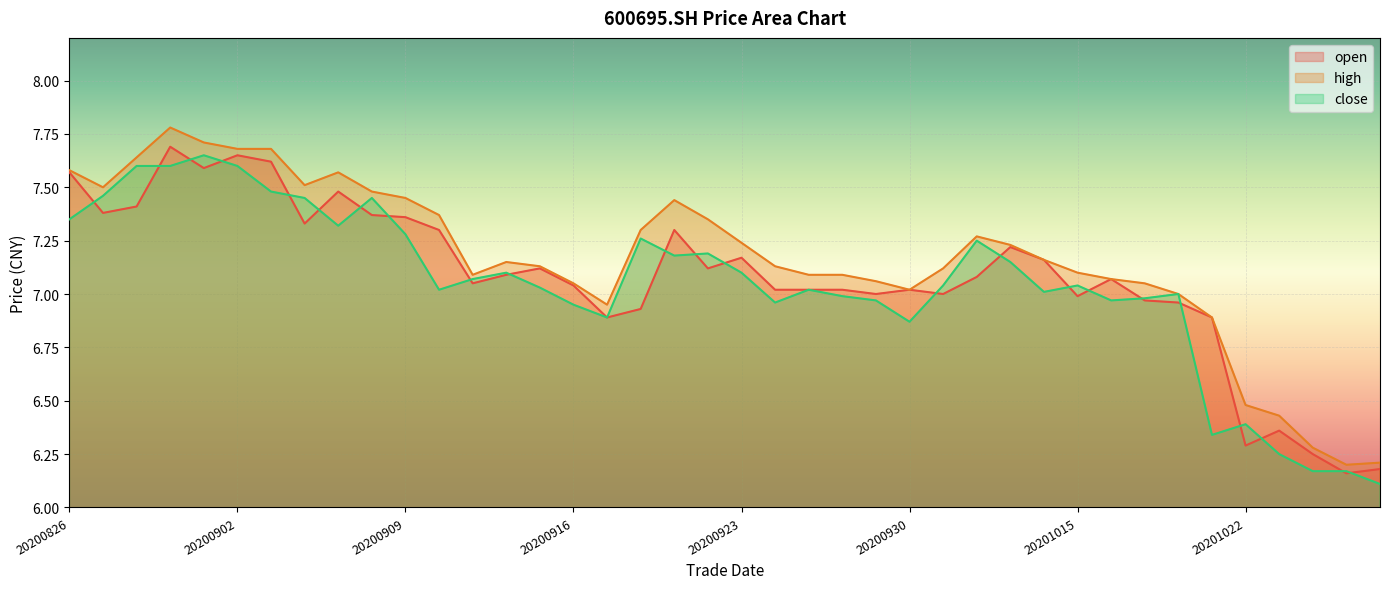

Reading left to right, transcribe all the data shown in this chart.

open: 7.6	7.4	7.4	7.7	7.6	7.7	7.6	7.3	7.5	7.4	7.4	7.3	7.0	7.1	7.1	7.0	6.9	6.9	7.3	7.1	7.2	7.0	7.0	7.0	7.0	7.0	7.0	7.1	7.2	7.2	7.0	7.1	7.0	7.0	6.9	6.3	6.4	6.2	6.2	6.2
high: 7.6	7.5	7.6	7.8	7.7	7.7	7.7	7.5	7.6	7.5	7.5	7.4	7.1	7.2	7.1	7.0	7.0	7.3	7.4	7.3	7.2	7.1	7.1	7.1	7.1	7.0	7.1	7.3	7.2	7.2	7.1	7.1	7.0	7.0	6.9	6.5	6.4	6.3	6.2	6.2
close: 7.3	7.5	7.6	7.6	7.7	7.6	7.5	7.5	7.3	7.5	7.3	7.0	7.1	7.1	7.0	7.0	6.9	7.3	7.2	7.2	7.1	7.0	7.0	7.0	7.0	6.9	7.0	7.2	7.2	7.0	7.0	7.0	7.0	7.0	6.3	6.4	6.2	6.2	6.2	6.1